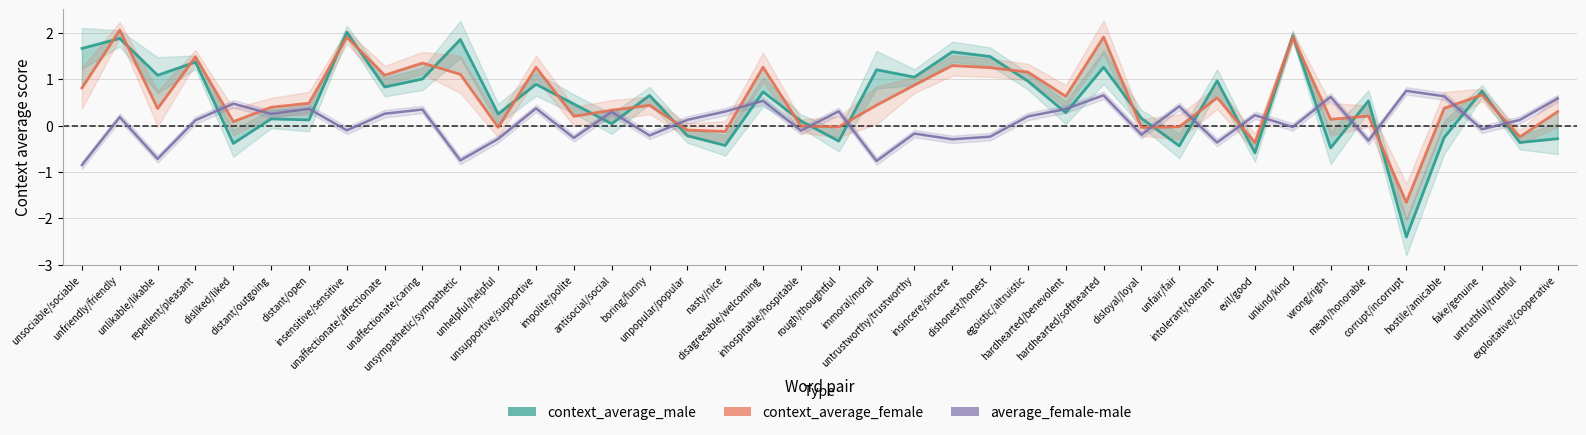

How many values in context_average_male are above zero?

29